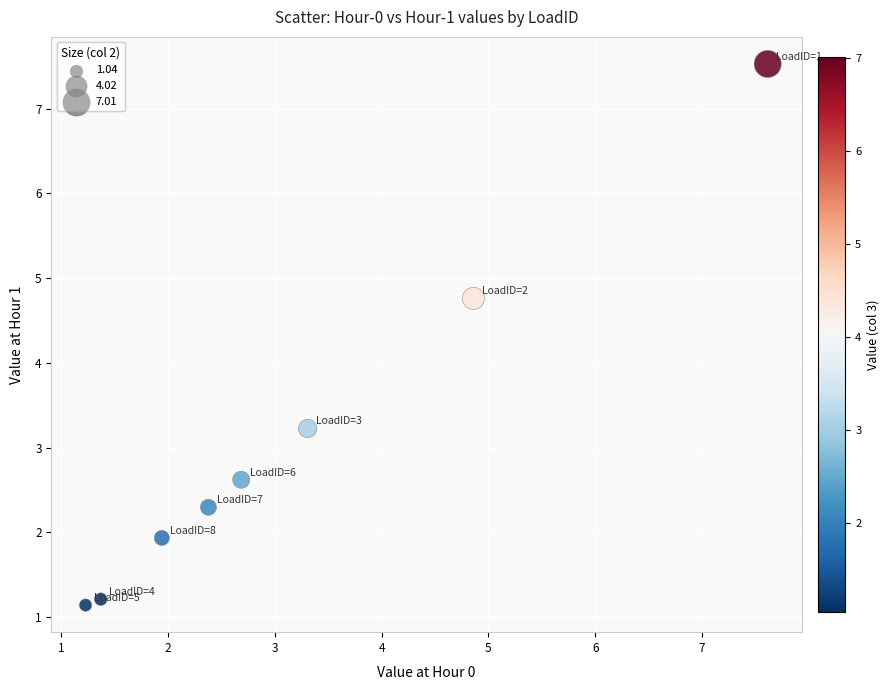

What is the range of X values (max minus min)?

6.4